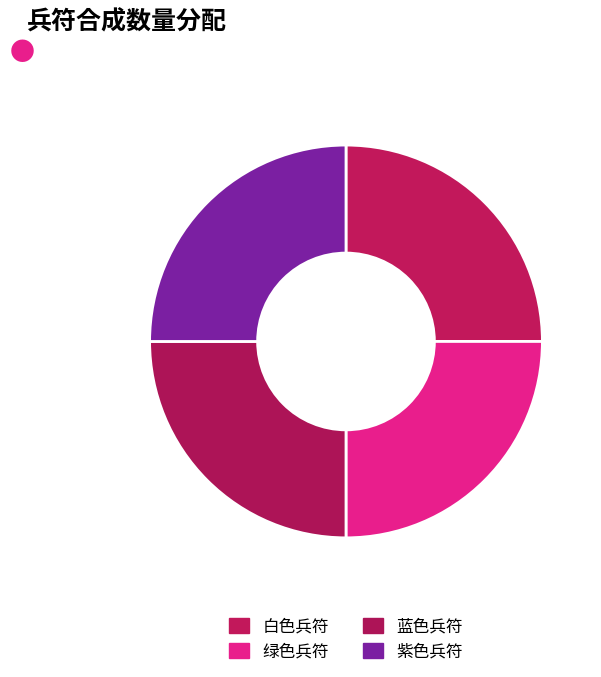

How many segments does this pie chart have?

4